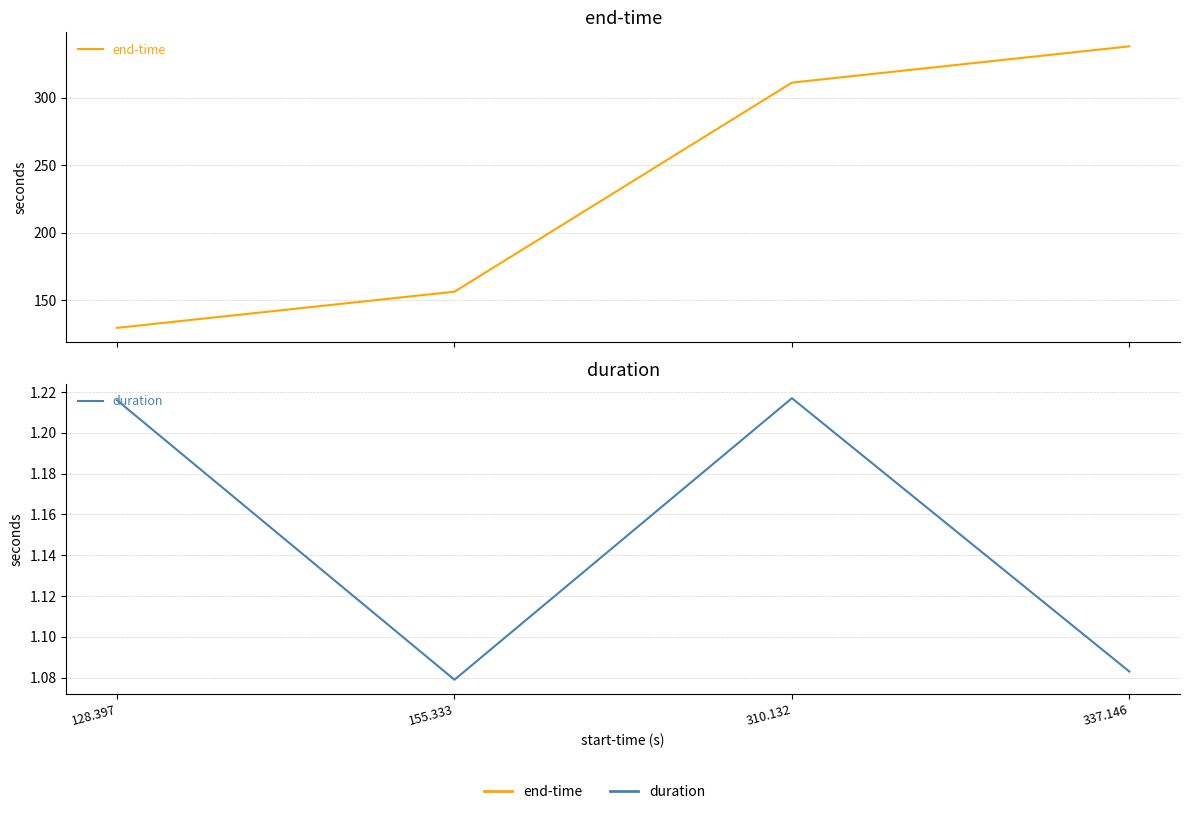

What value does the duration series have at 310.132?

1.2